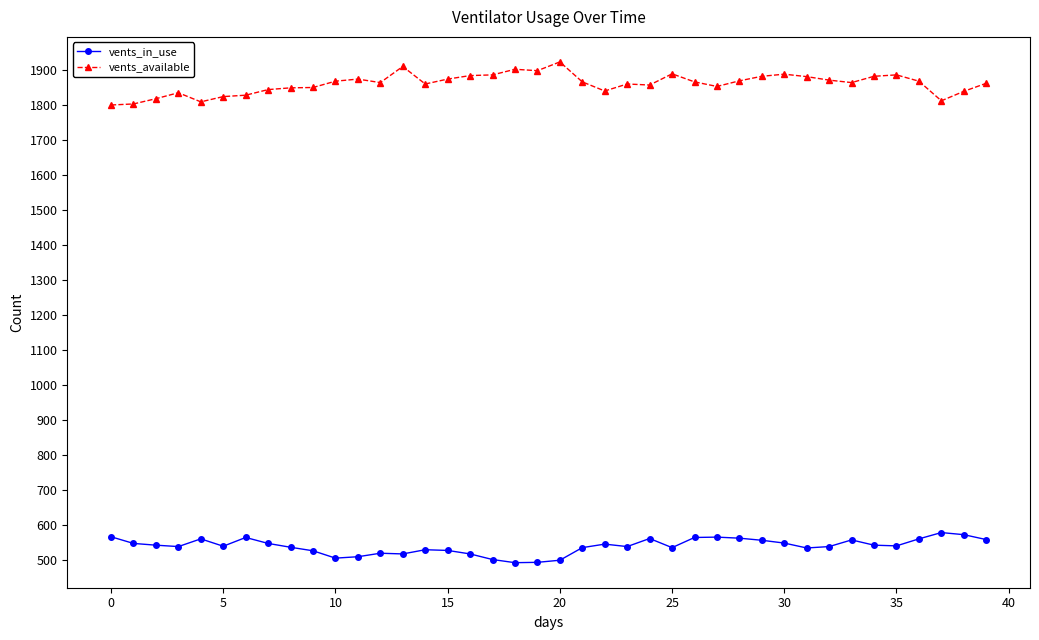

What is the average value of the vents_in_use series?

539